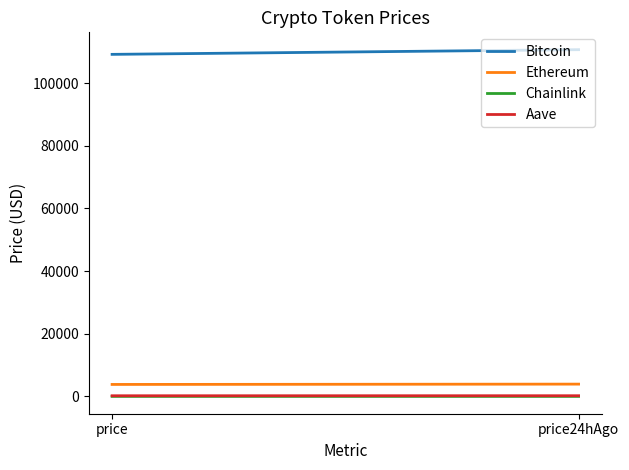

Where does the Aave series first go above 228?

price24hAgo